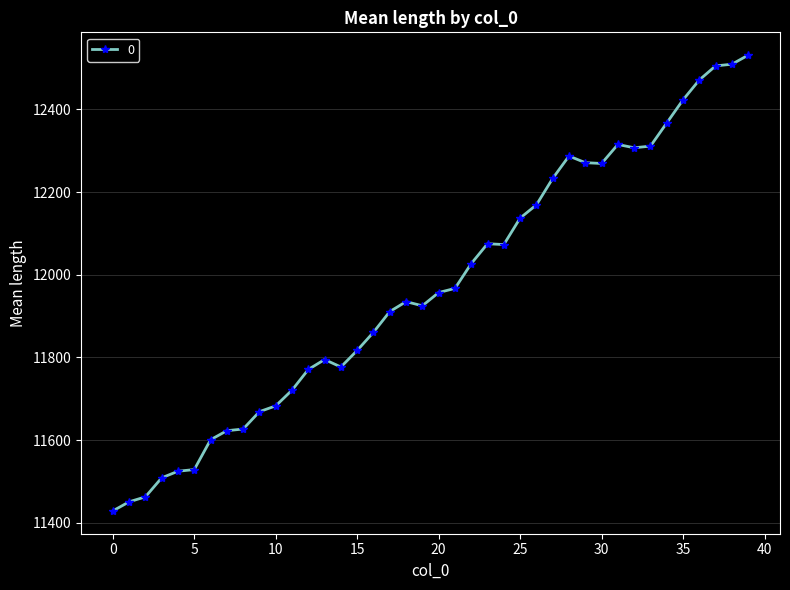

What is the sum of all values?

478826